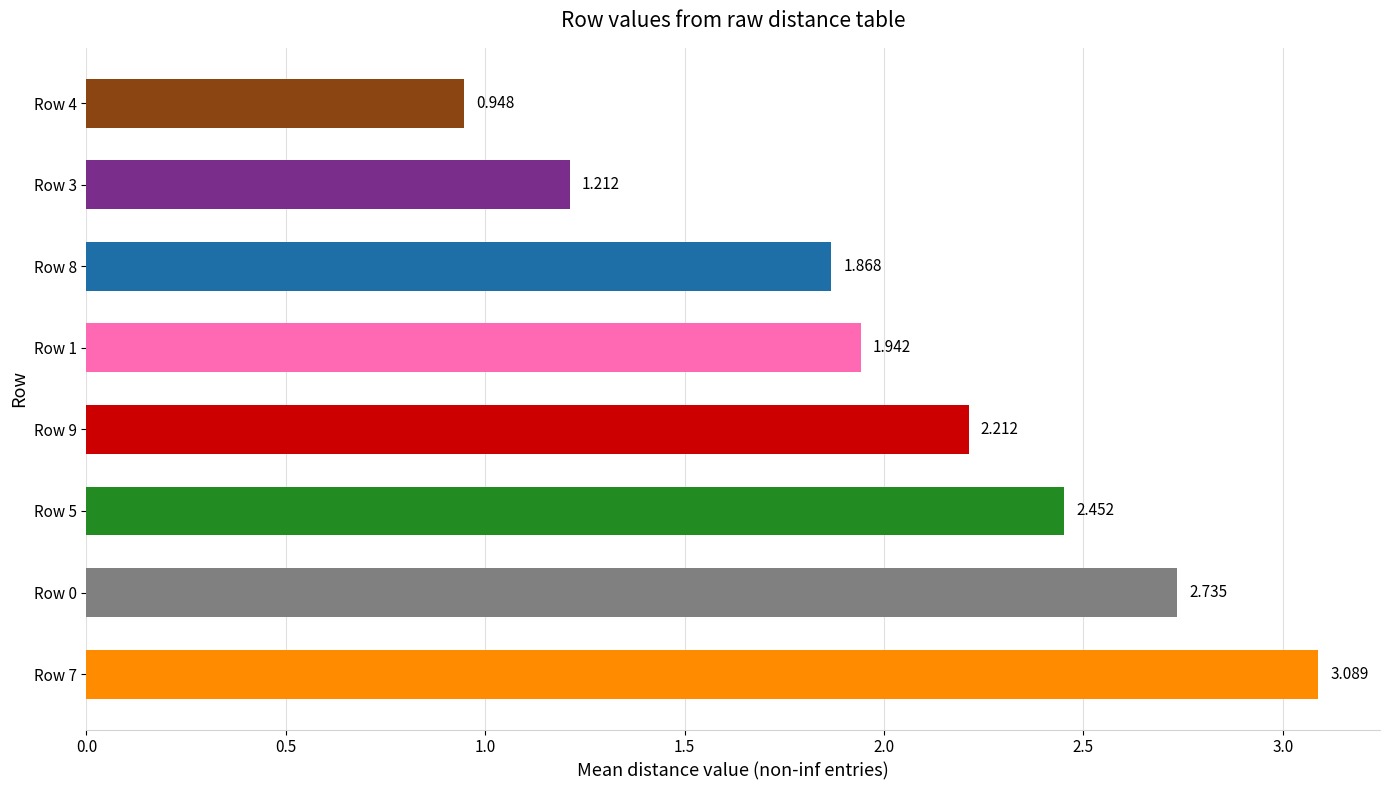

Where is the data nearest to the value 2?

Row 1